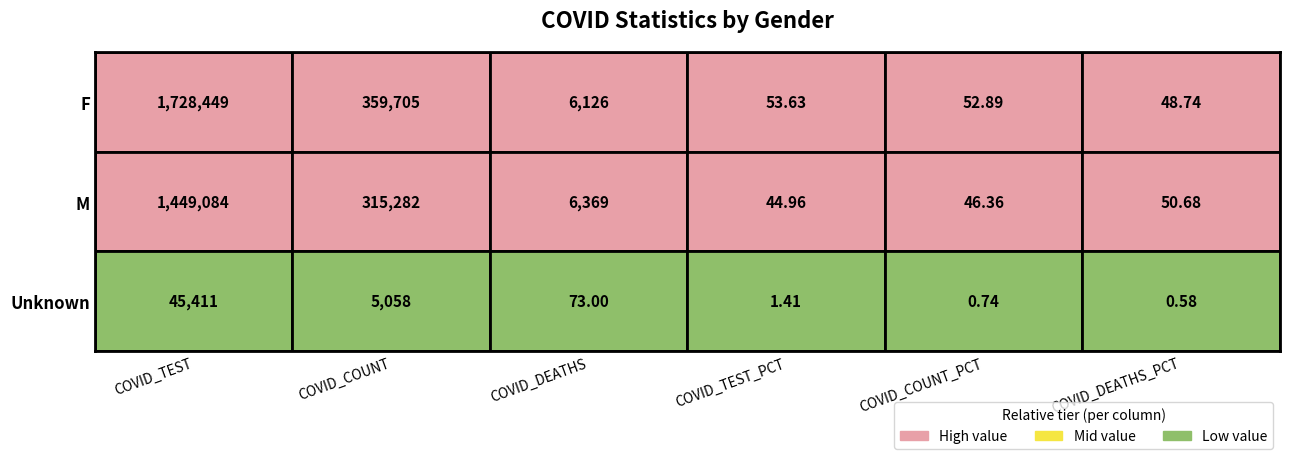

Reading left to right, extract all data points from this chart.

F: 1728449.0	359705.0	6126.0	53.6	52.9	48.7
M: 1449084.0	315282.0	6369.0	45.0	46.4	50.7
Unknown: 45411.0	5058.0	73.0	1.4	0.7	0.6